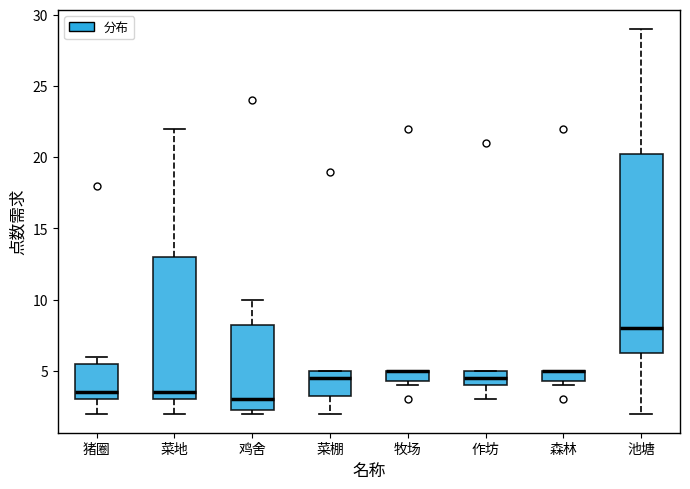

Reading left to right, read every box against the y-axis: the position of its median line, the range the box covers, and the ends of its whiskers. The values are not printed on the chart, so give them approximately, as read against the axis.

猪圈: median 3.5, box 3.0 to 5.5, whiskers 2.0 to 6.0
菜地: median 3.5, box 3.0 to 13.0, whiskers 2.0 to 22.0
鸡舍: median 3.0, box 2.5 to 8.5, whiskers 2.0 to 10.0
菜棚: median 4.5, box 3.5 to 5.0, whiskers 2.0 to 5.0
牧场: median 5.0 (drawn on the box's upper edge), box 4.5 to 5.0, whiskers 4.0 to 5.0
作坊: median 4.5, box 4.0 to 5.0, whiskers 3.0 to 5.0
森林: median 5.0 (drawn on the box's upper edge), box 4.5 to 5.0, whiskers 4.0 to 5.0
池塘: median 8.0, box 6.5 to 20.5, whiskers 2.0 to 29.0